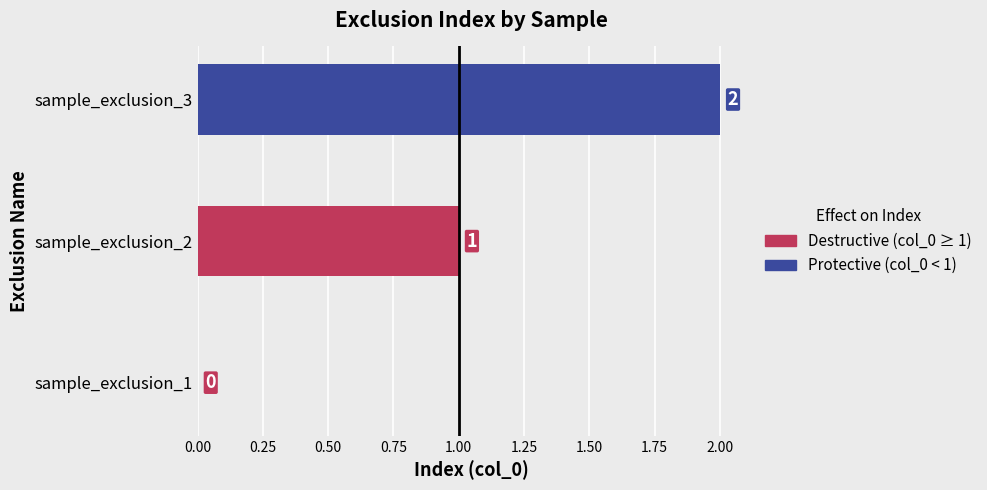

True or false: the data shows 0 at sample_exclusion_1.

True